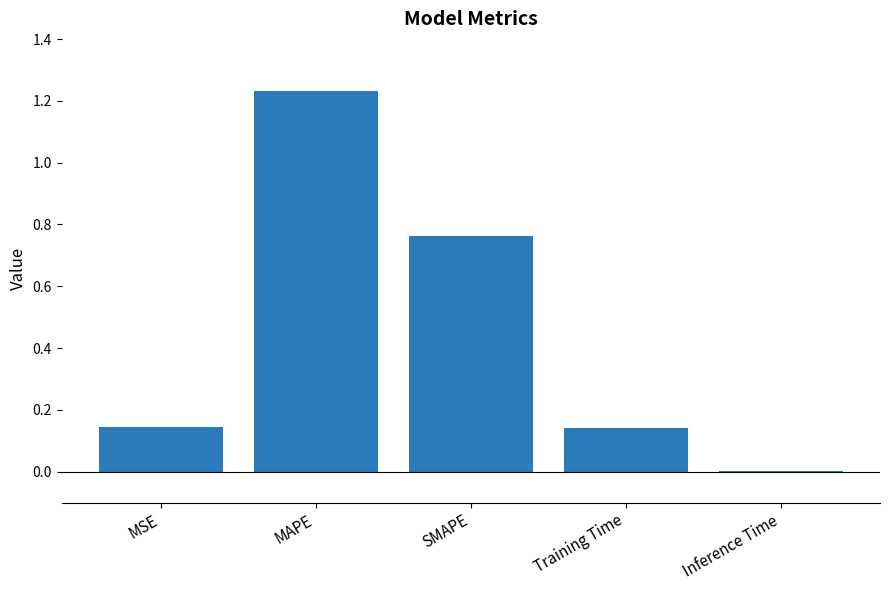

Are the bars grouped side by side (vs. stacked)?

No